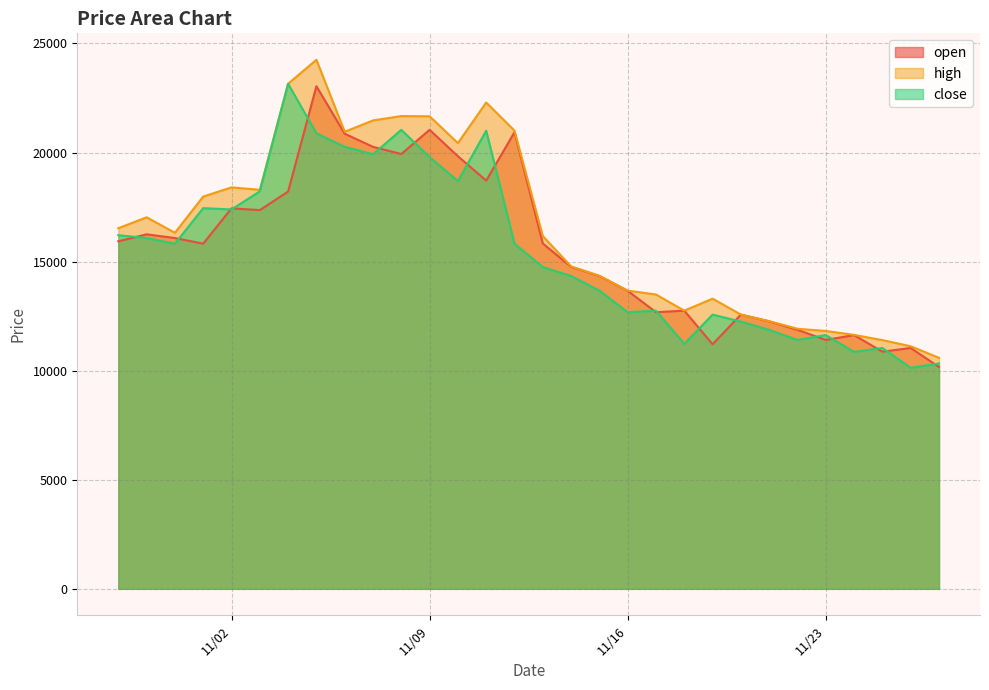

How many interior local peaks does the close series have?

8